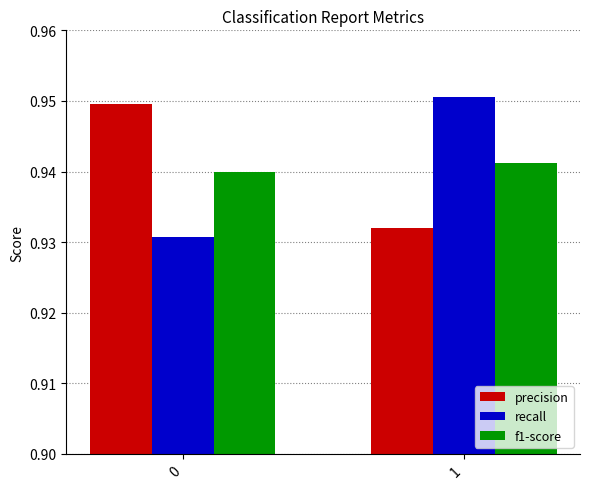

What is the sum of the f1-score values at 0 and 1?

1.9